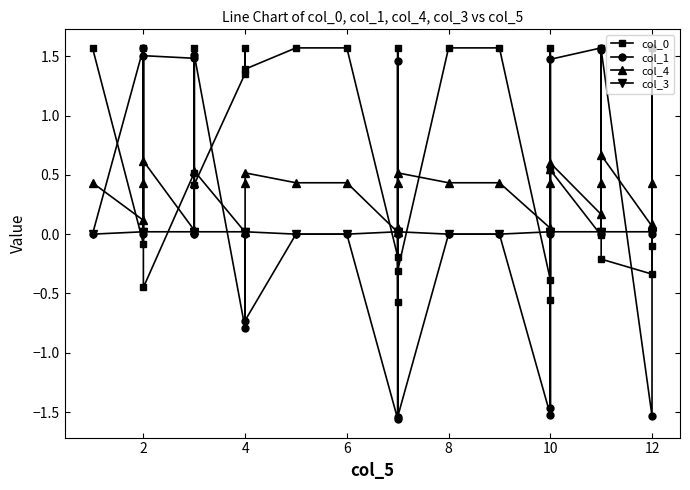

What are all the series names shown in the legend?

col_0, col_1, col_4, col_3